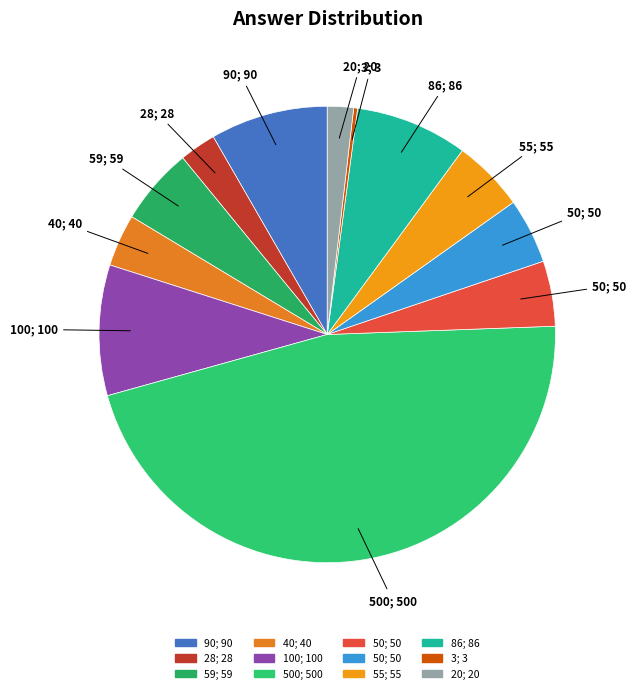

What is the largest slice in the pie chart?

500